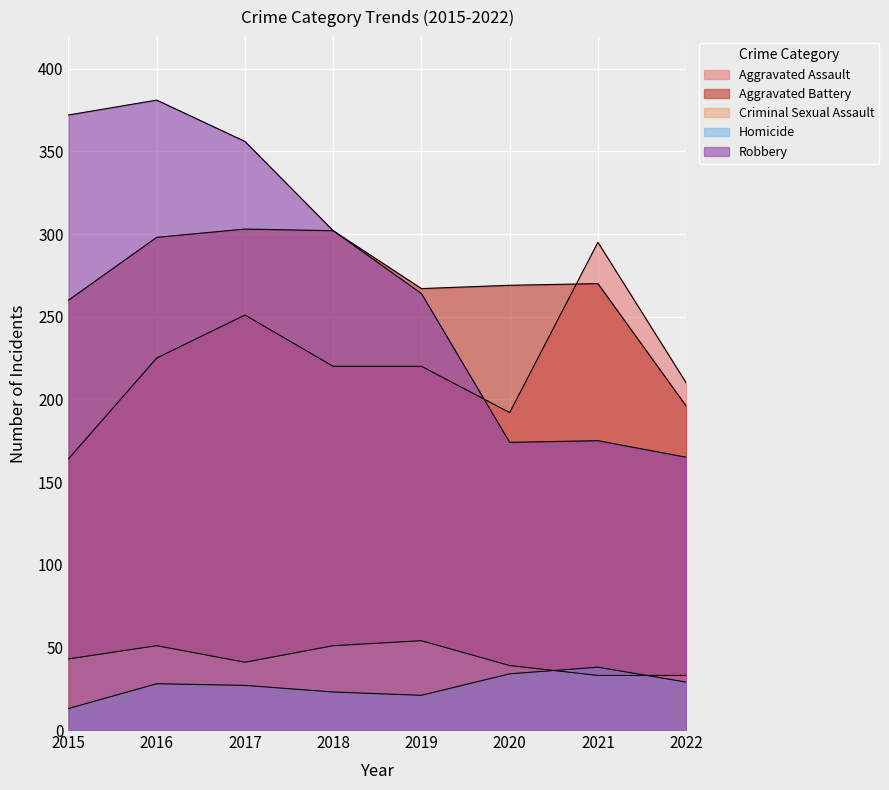

How many intersections are there between Aggravated Assault and Aggravated Battery?

1